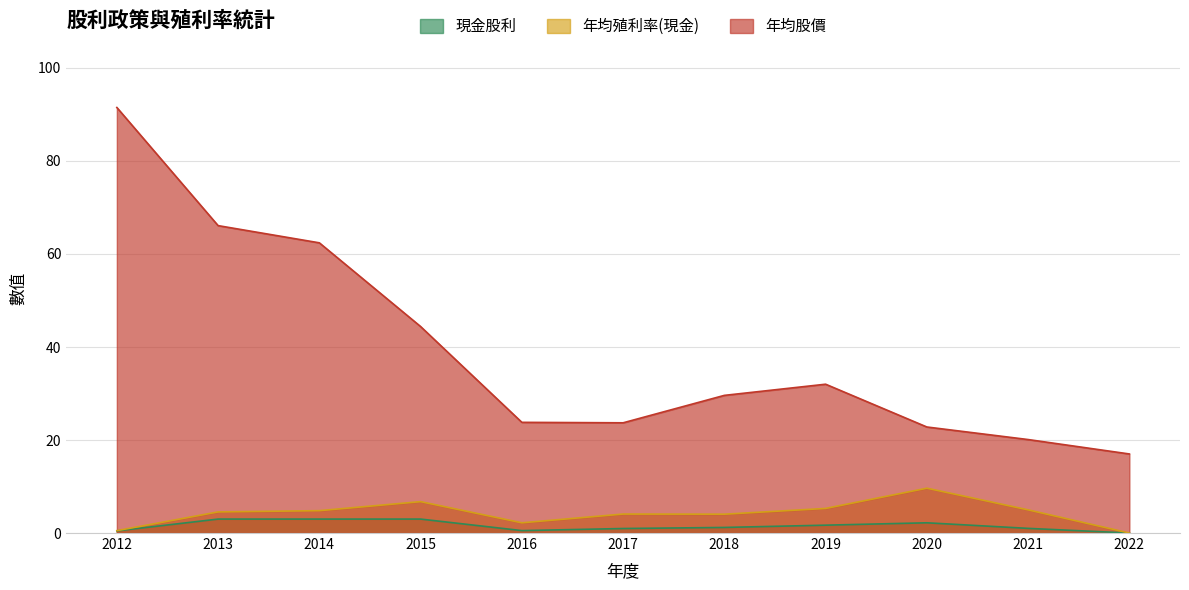

Which series has the largest total across all categories?

年均股價